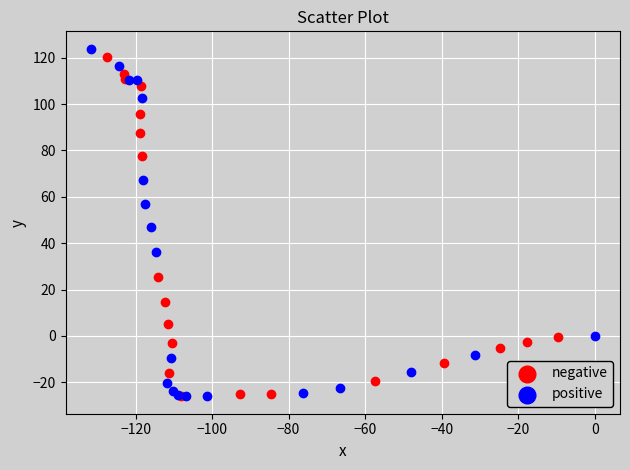

What are all the series names shown in the legend?

negative, positive